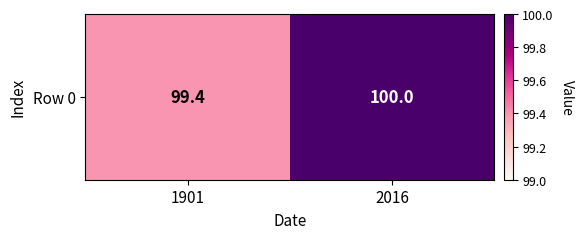

What is the change in value from 1901 to 2016?

+0.6